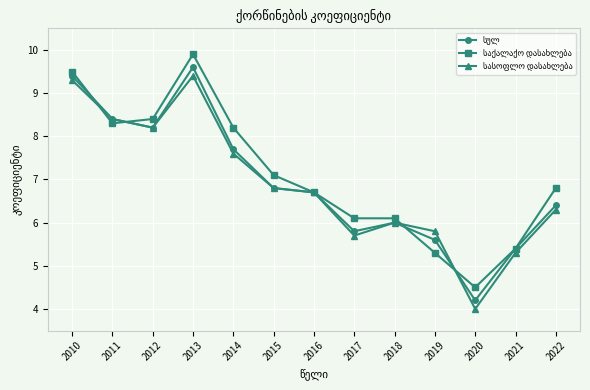

What is the total value across all series at 2014?

23.5